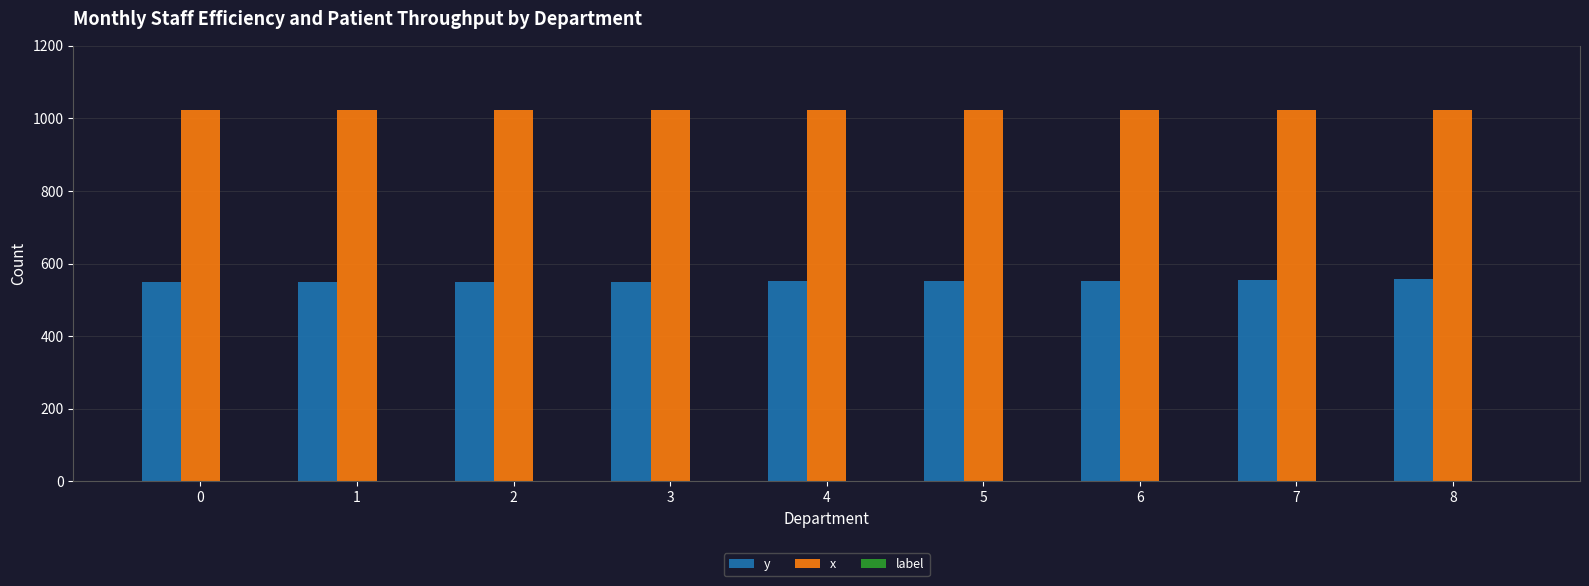

How many groups of bars are there?

9